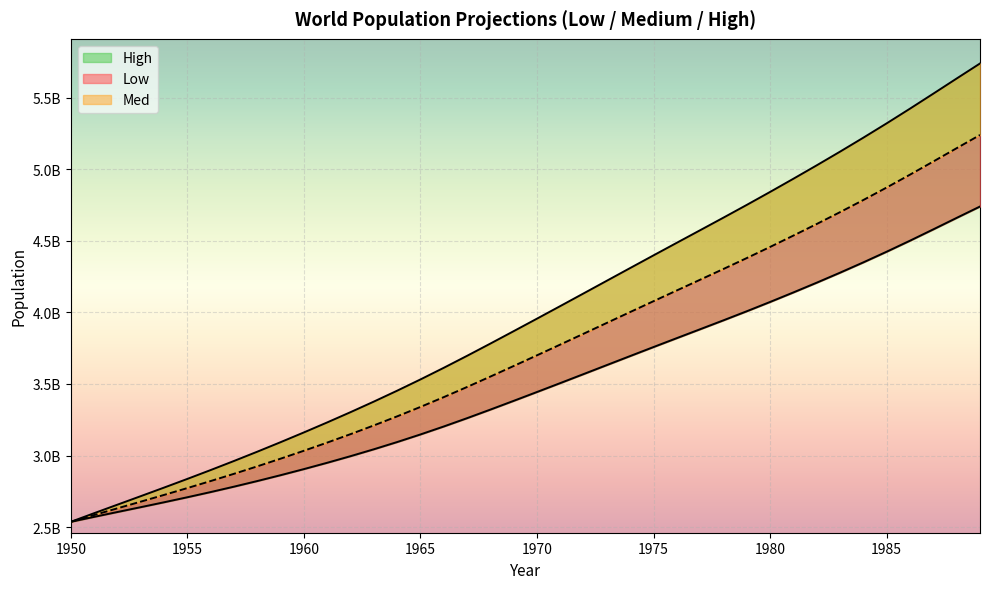

What is the value of the Med point at the 5th from the left?

2775584051.3